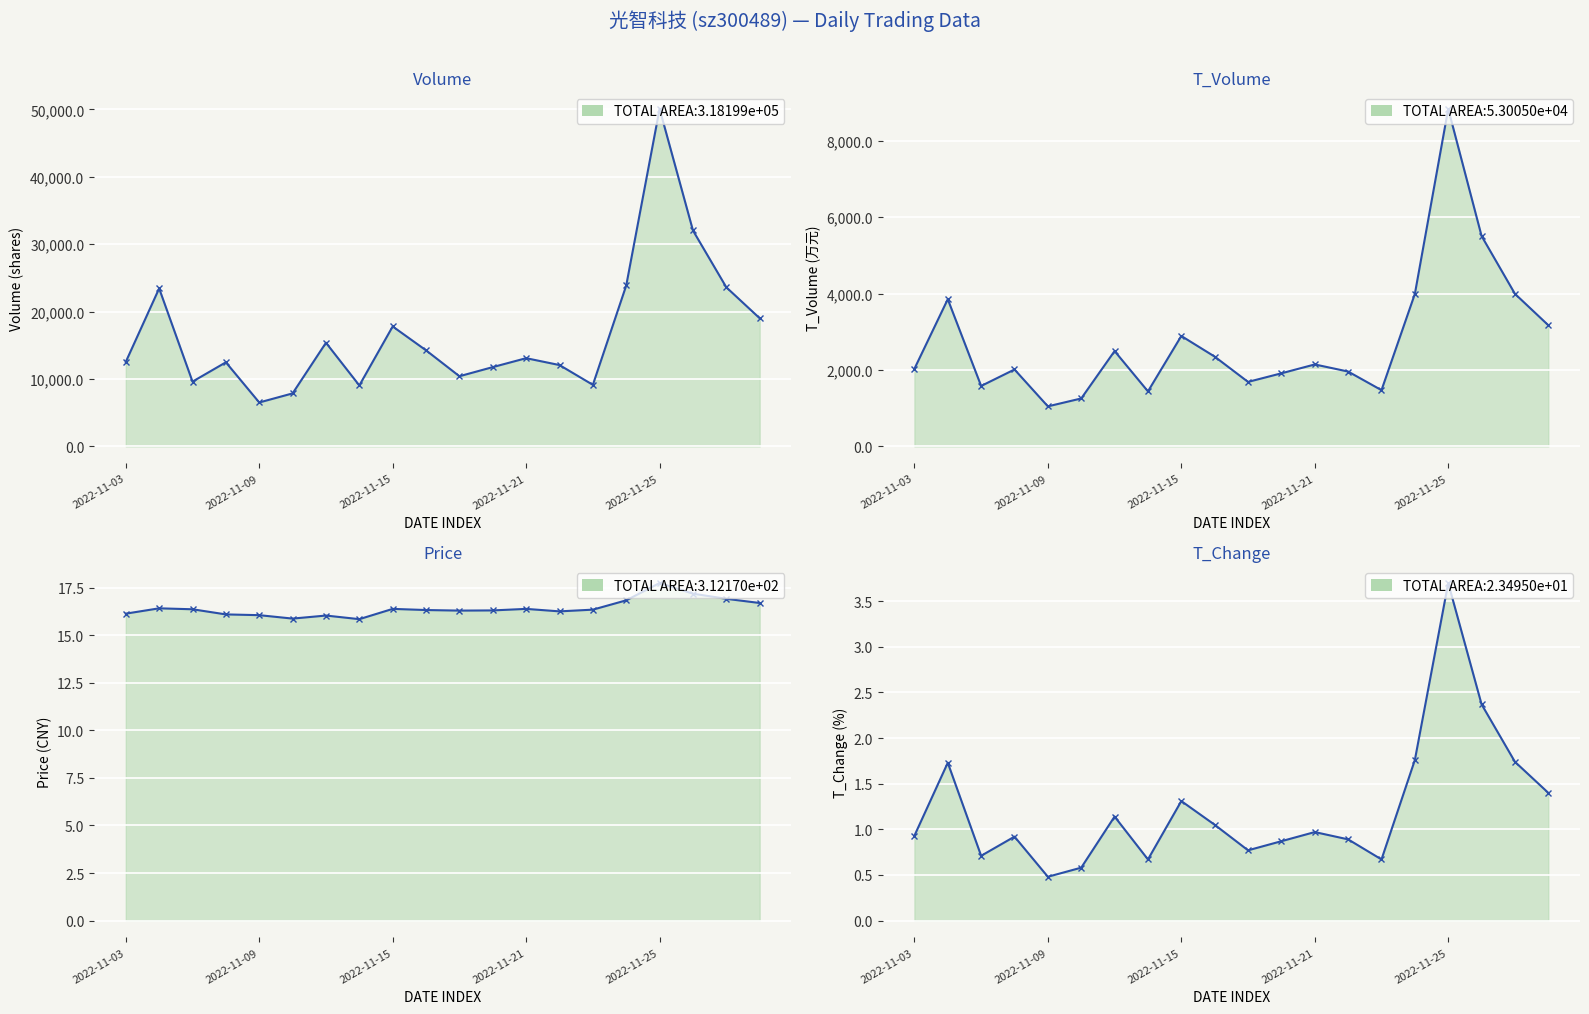

What is the total value across all series at 18?

27616.7